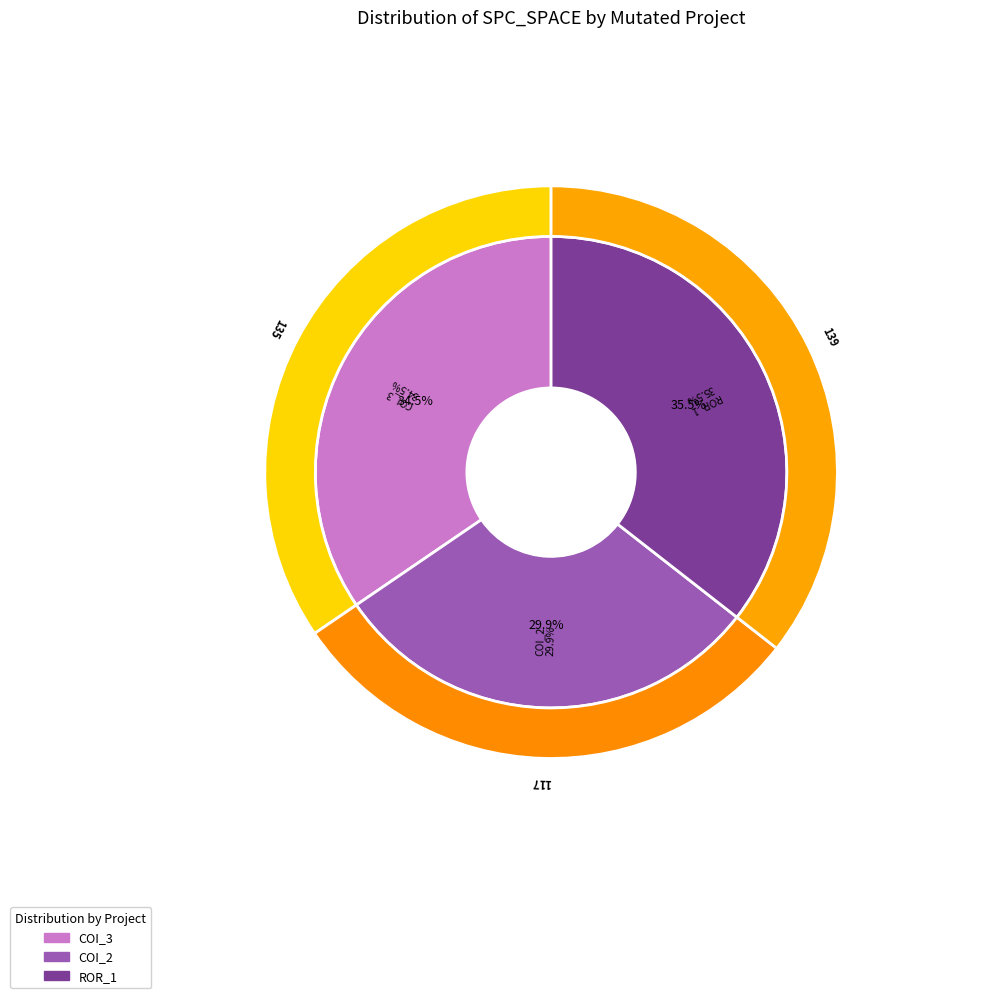

To the nearest percent, what is the difference between the Forward.EmailSystem.Client.ROR_1 and AutoResponder.EmailSystem.Client.COI_3 slice percentages?

1%